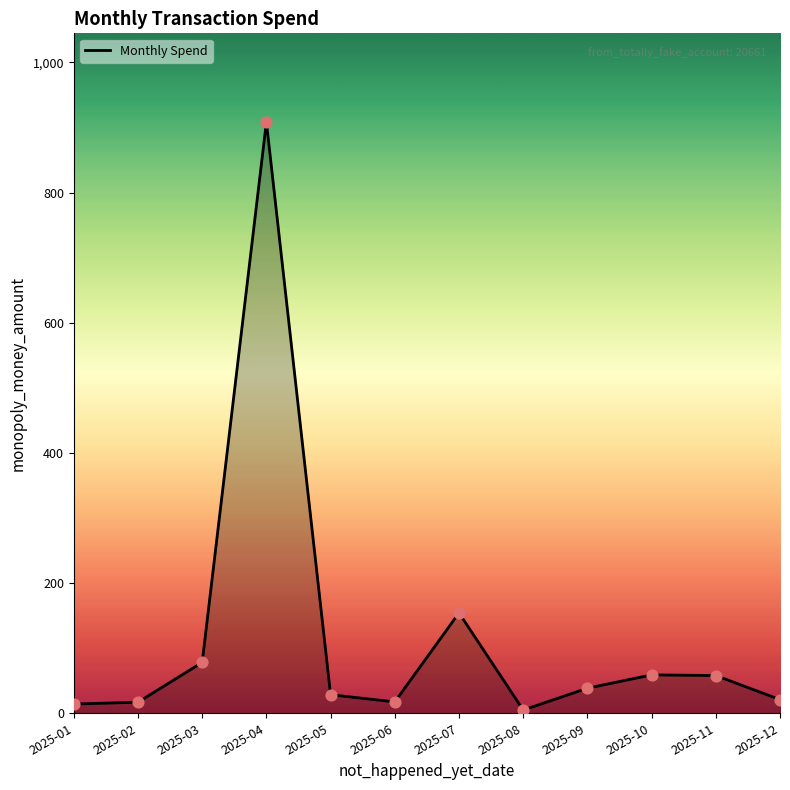

Approximately how many times larger is the value at 2025-09 compared to 2025-12?

1.8